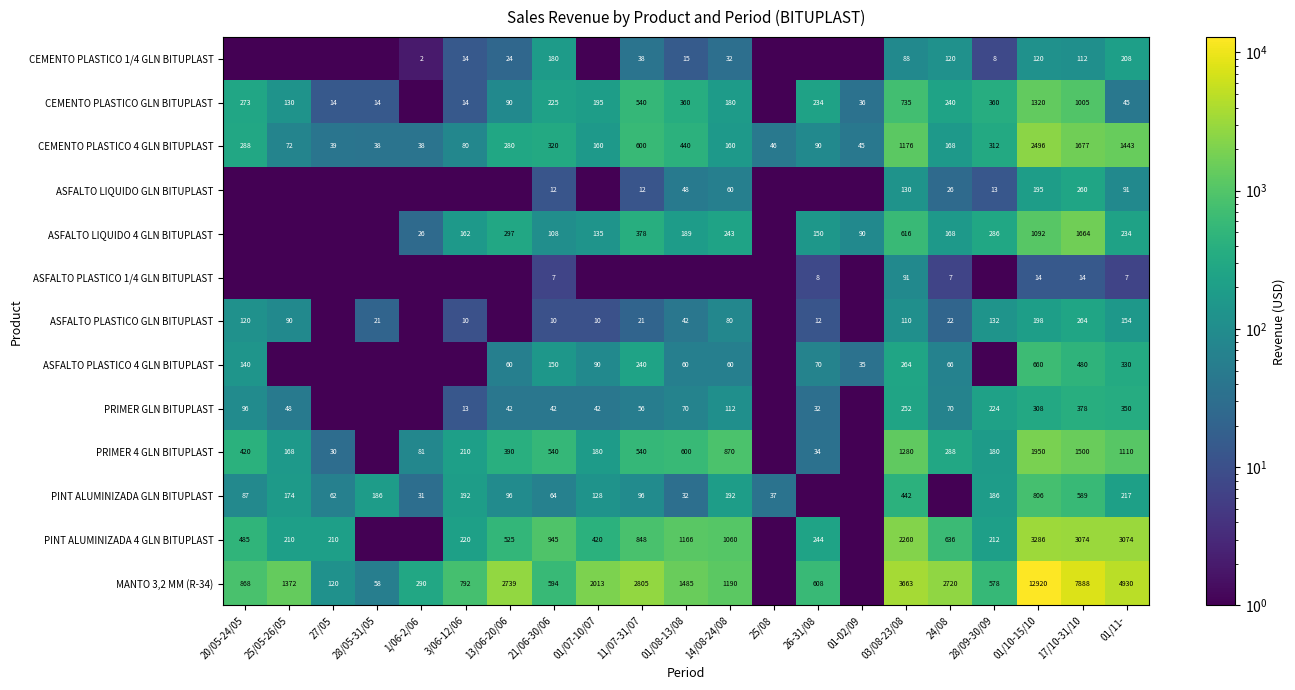

The ASFALTO PLASTICO 4 GLN BITUPLAST series shows 665.2 at 17/10-31/10. True or false?

False